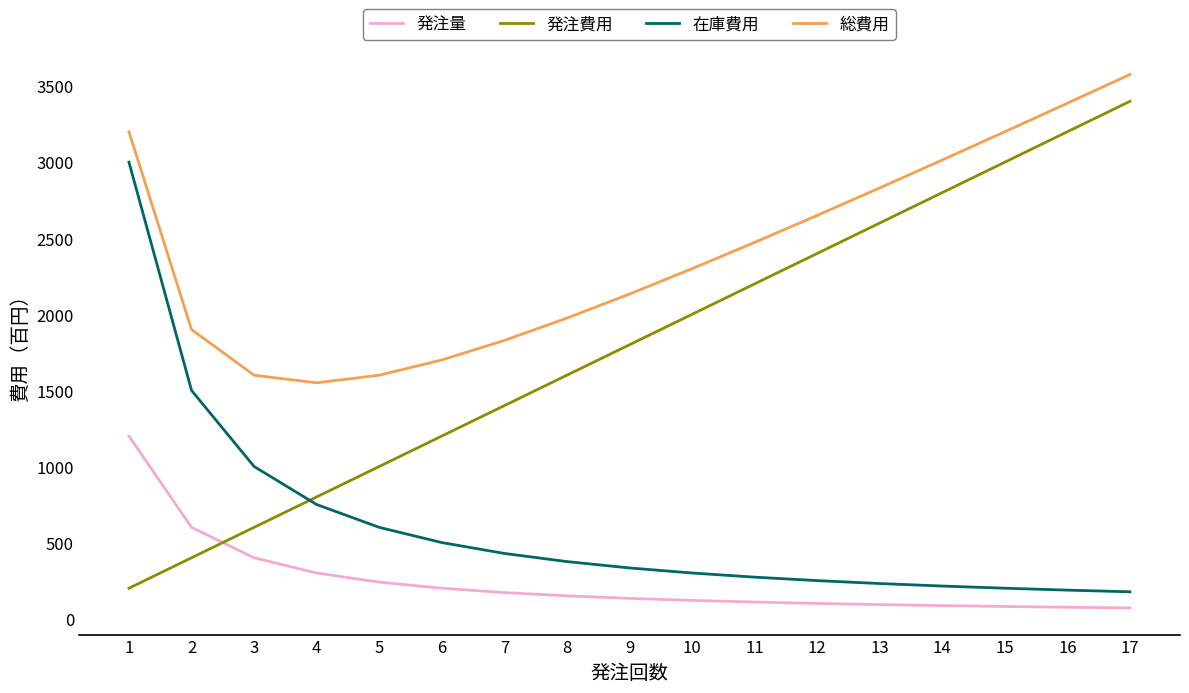

What is the lowest value of the 在庫費用 series?

176.5